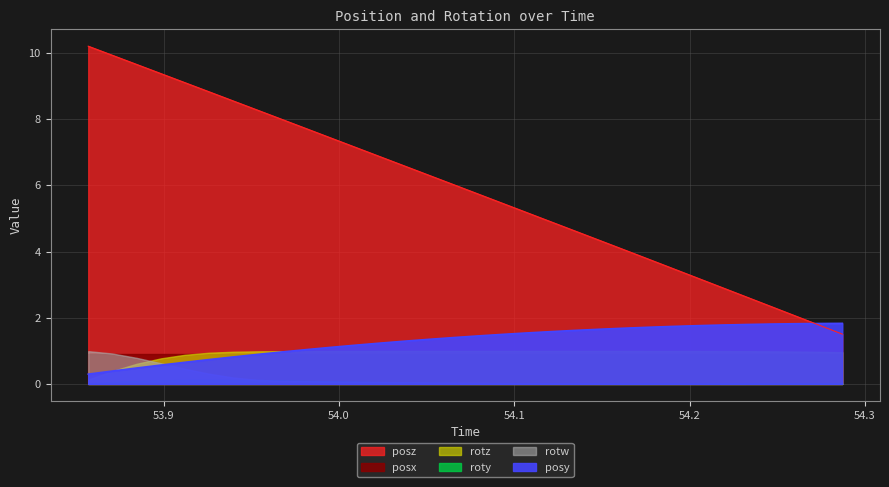

What is the difference between the second highest and minimum values in the rotw series?

0.9